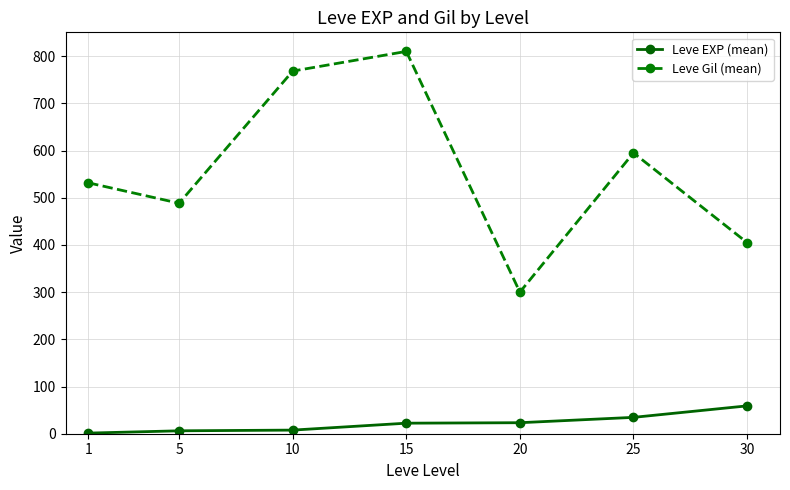

At which category is the sum across all series the highest?

15